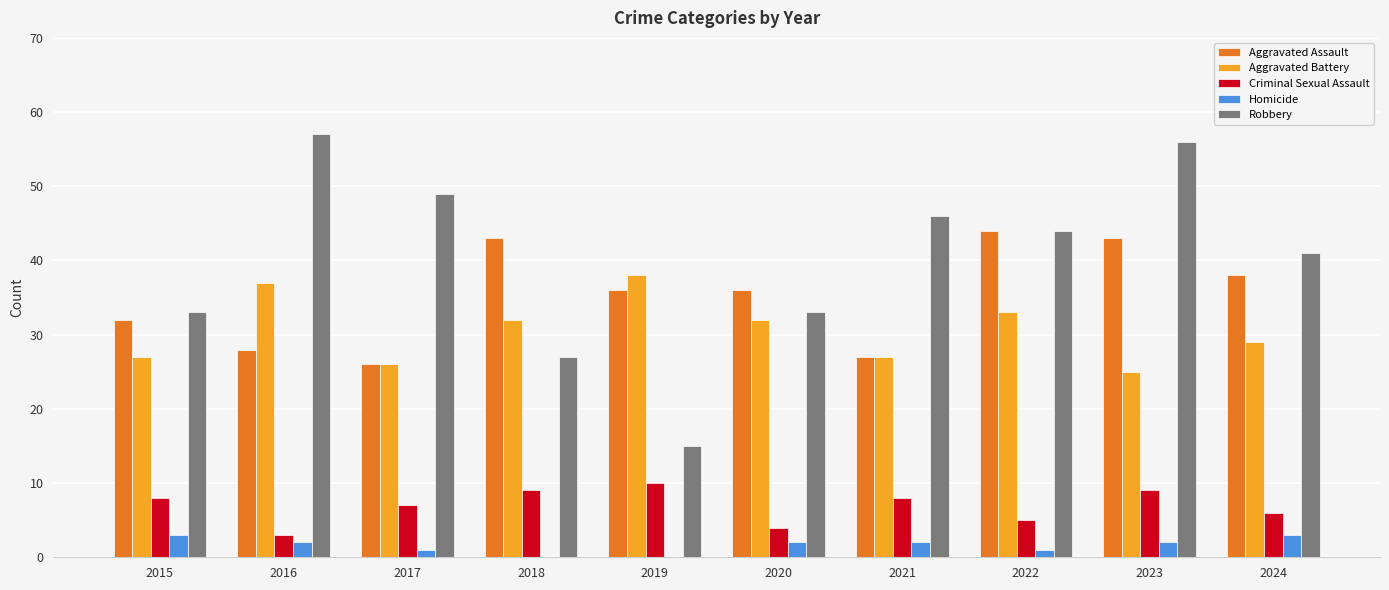

Reading left to right, what are all the values shown in this chart?

Aggravated Assault: 2015=32	2016=28	2017=26	2018=43	2019=36	2020=36	2021=27	2022=44	2023=43	2024=38
Aggravated Battery: 2015=27	2016=37	2017=26	2018=32	2019=38	2020=32	2021=27	2022=33	2023=25	2024=29
Criminal Sexual Assault: 2015=8	2016=3	2017=7	2018=9	2019=10	2020=4	2021=8	2022=5	2023=9	2024=6
Homicide: 2015=3	2016=2	2017=1	2018=0	2019=0	2020=2	2021=2	2022=1	2023=2	2024=3
Robbery: 2015=33	2016=57	2017=49	2018=27	2019=15	2020=33	2021=46	2022=44	2023=56	2024=41